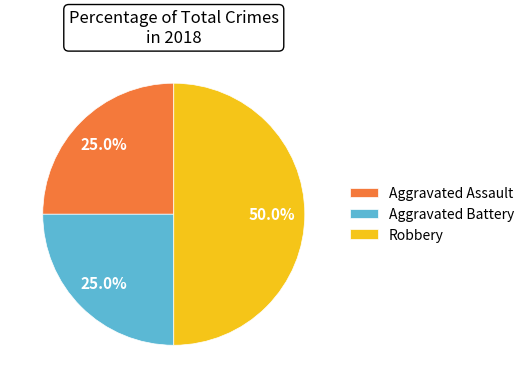

What is the total percentage of Robbery and Aggravated Battery?

75.0%